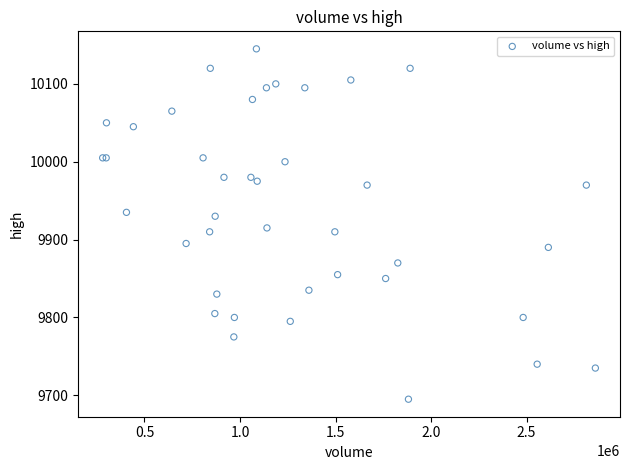

What Y value in the scatter plot is closest to 9920?

9915